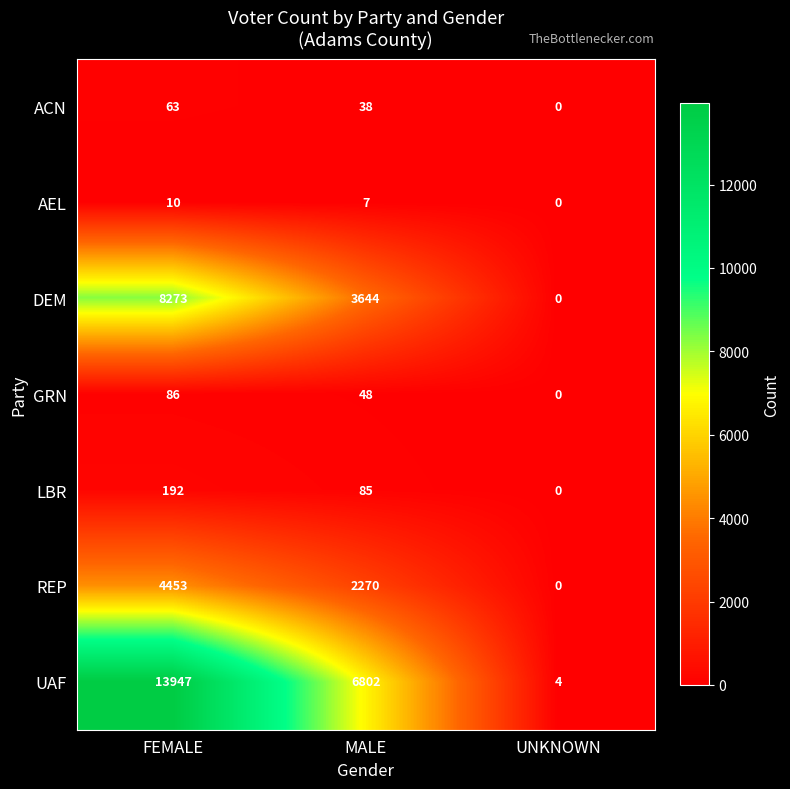

Count the GRN values in the range 0 to 86.

3